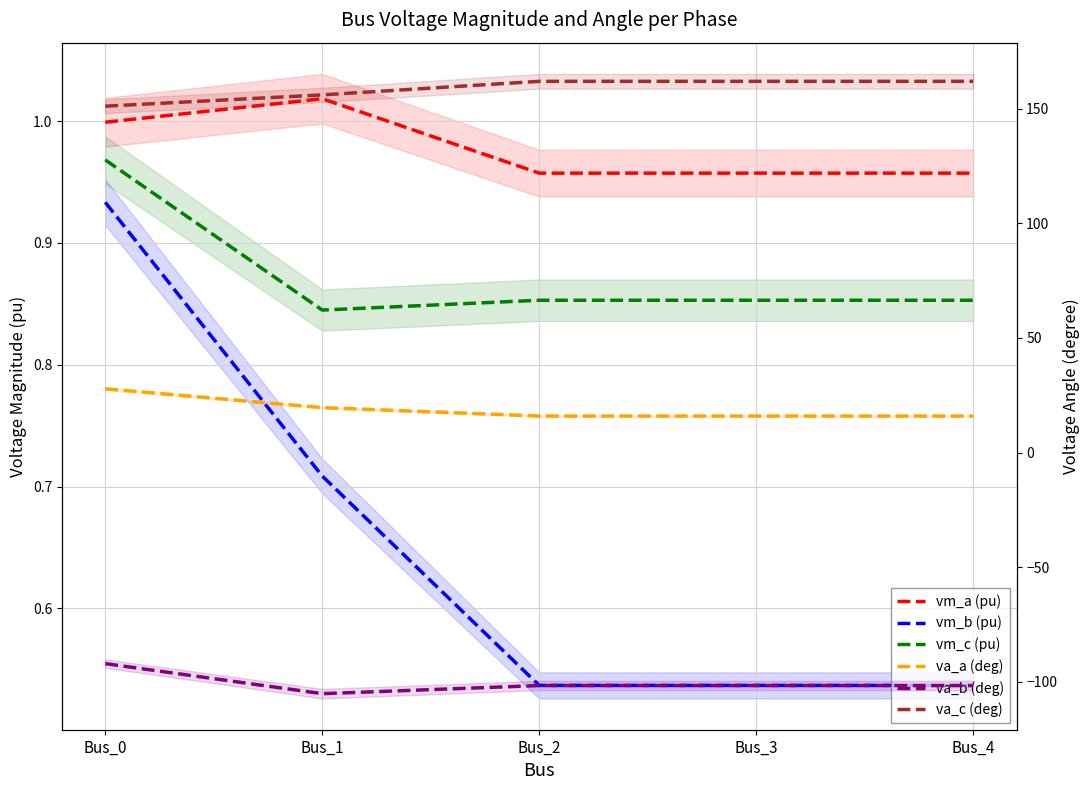

Where is vm_c (pu) nearest to the value 0?

Bus_1